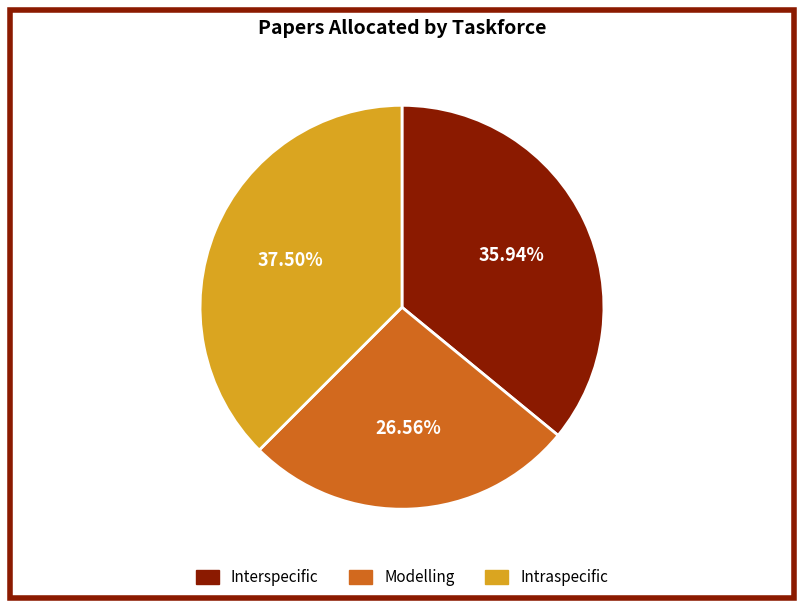

How many slices are in this pie chart?

3